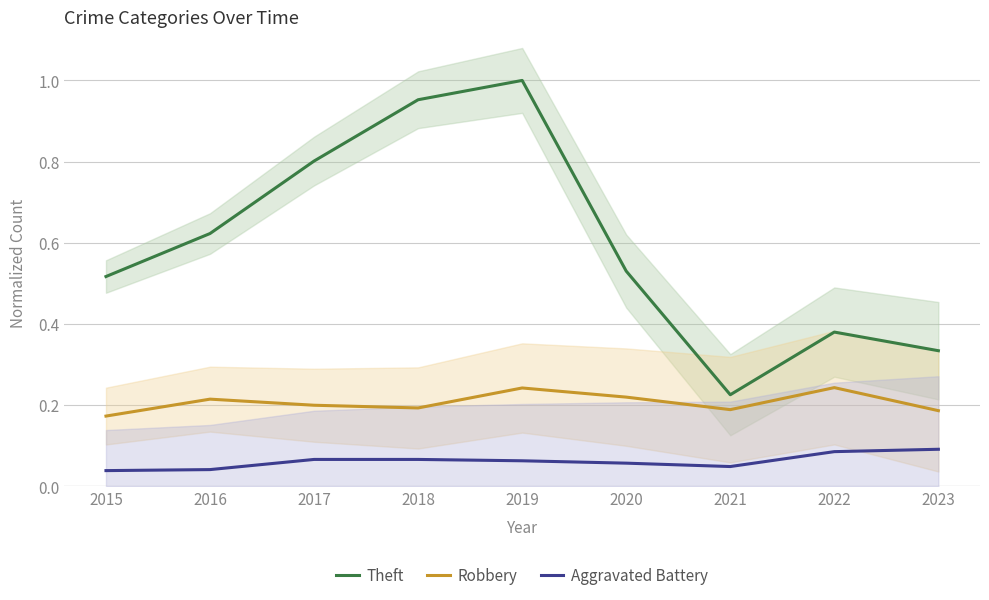

Between 2016 and 2015, which is larger?

2016